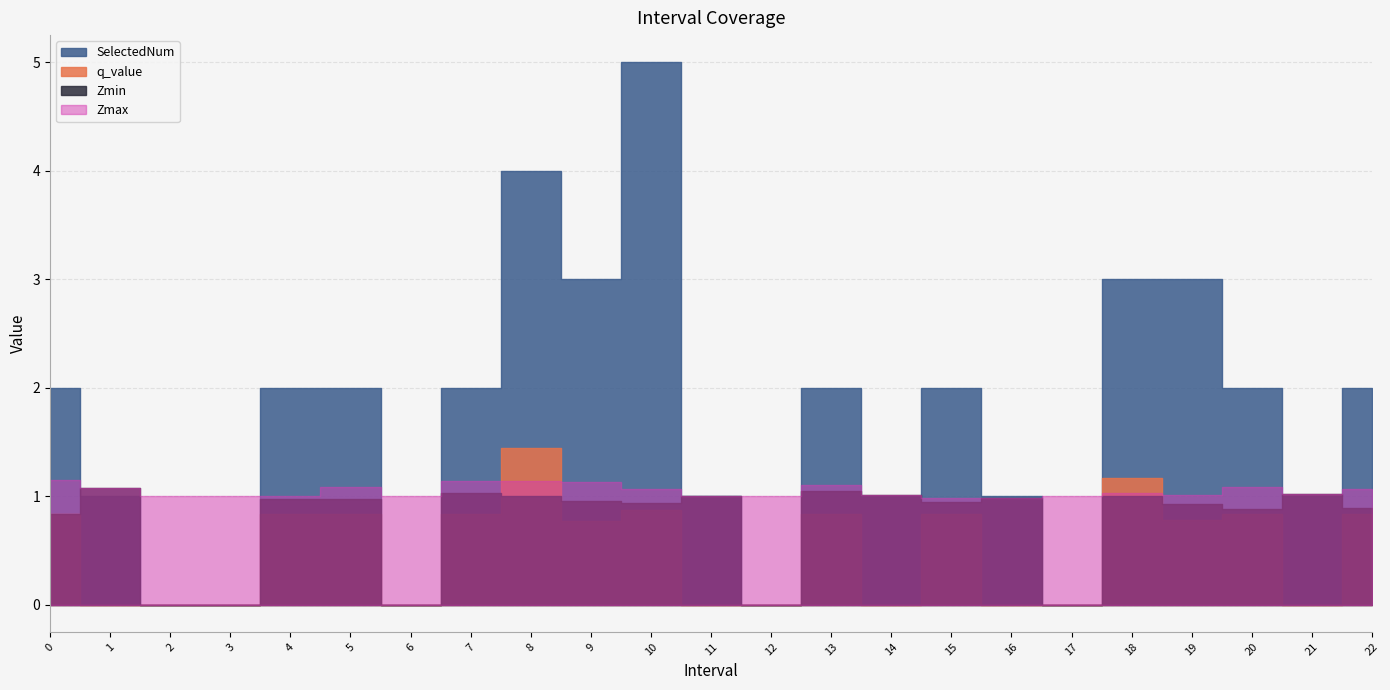

True or false: q_value and Zmax intersect in this chart.

True